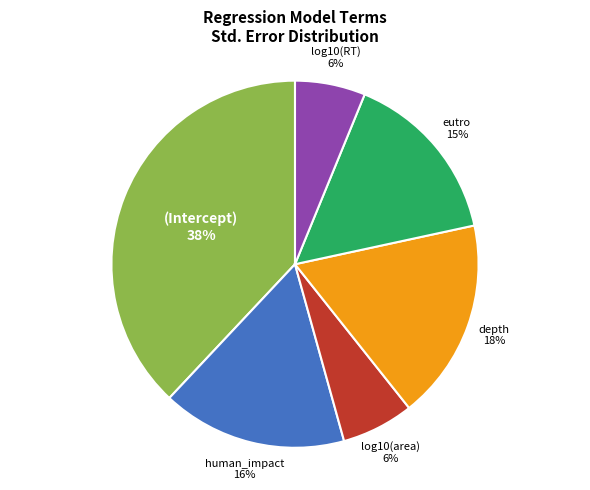

To the nearest percent, what is the average slice percentage?

17%